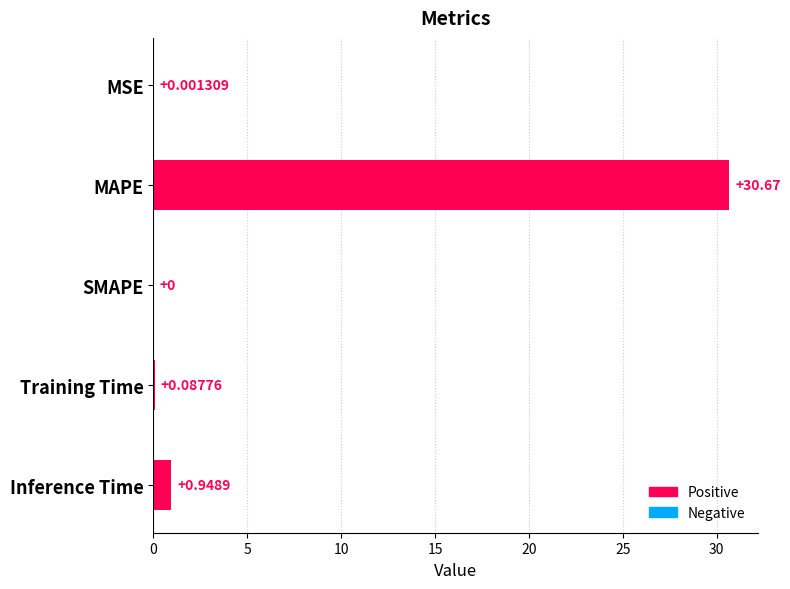

At which category does the chart reach its peak across all series?

MAPE